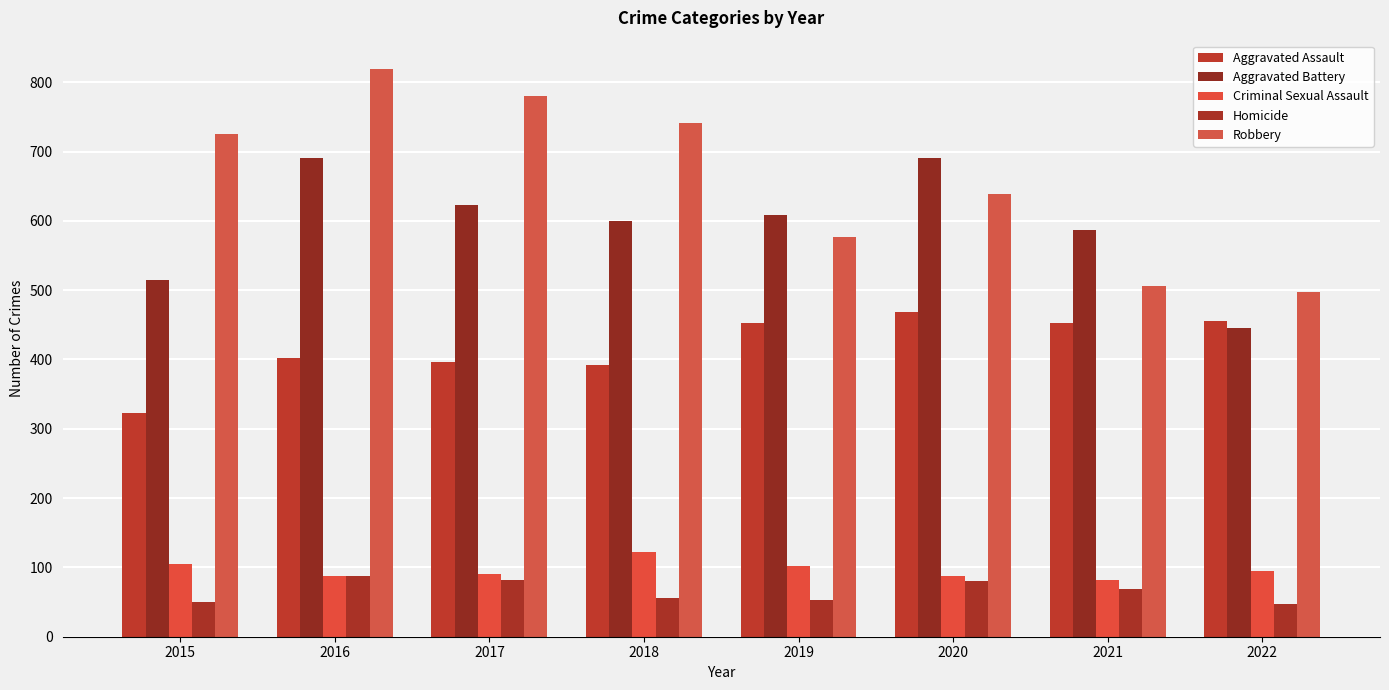

Which series has the largest total across all categories?

Robbery